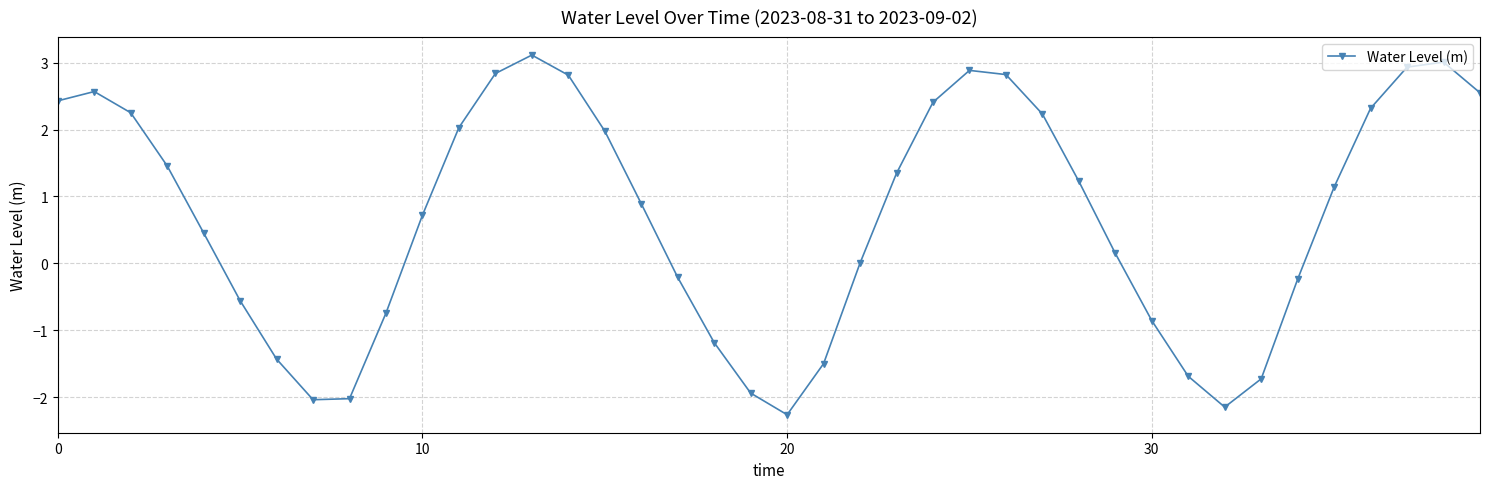

What is the value of the 16th point from the left?

2.0